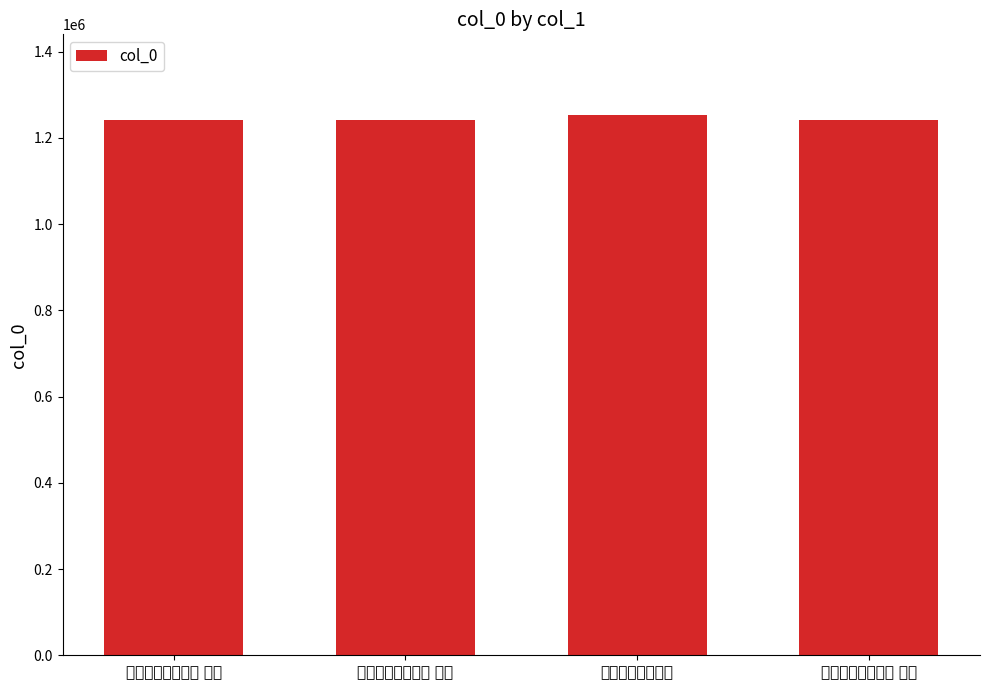

What is the difference between the second highest and minimum values?

2